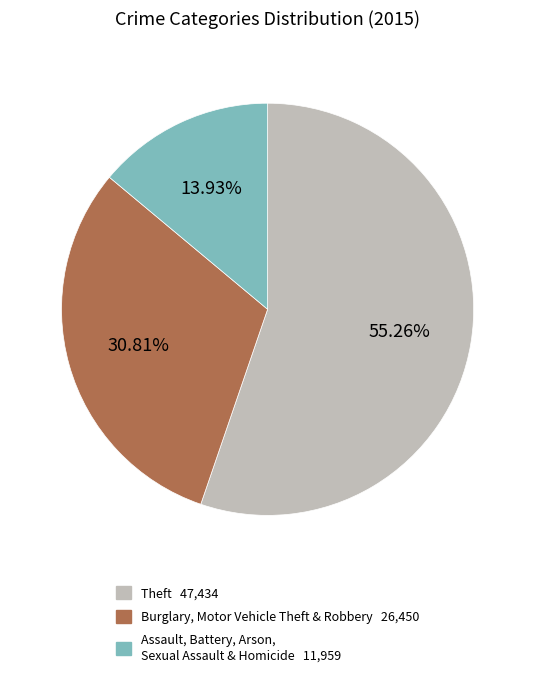

Is there any slice that represents more than half of the pie?

Yes